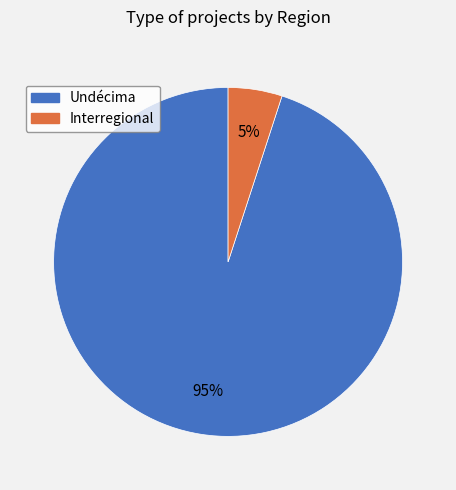

Which slice is the smallest?

Interregional